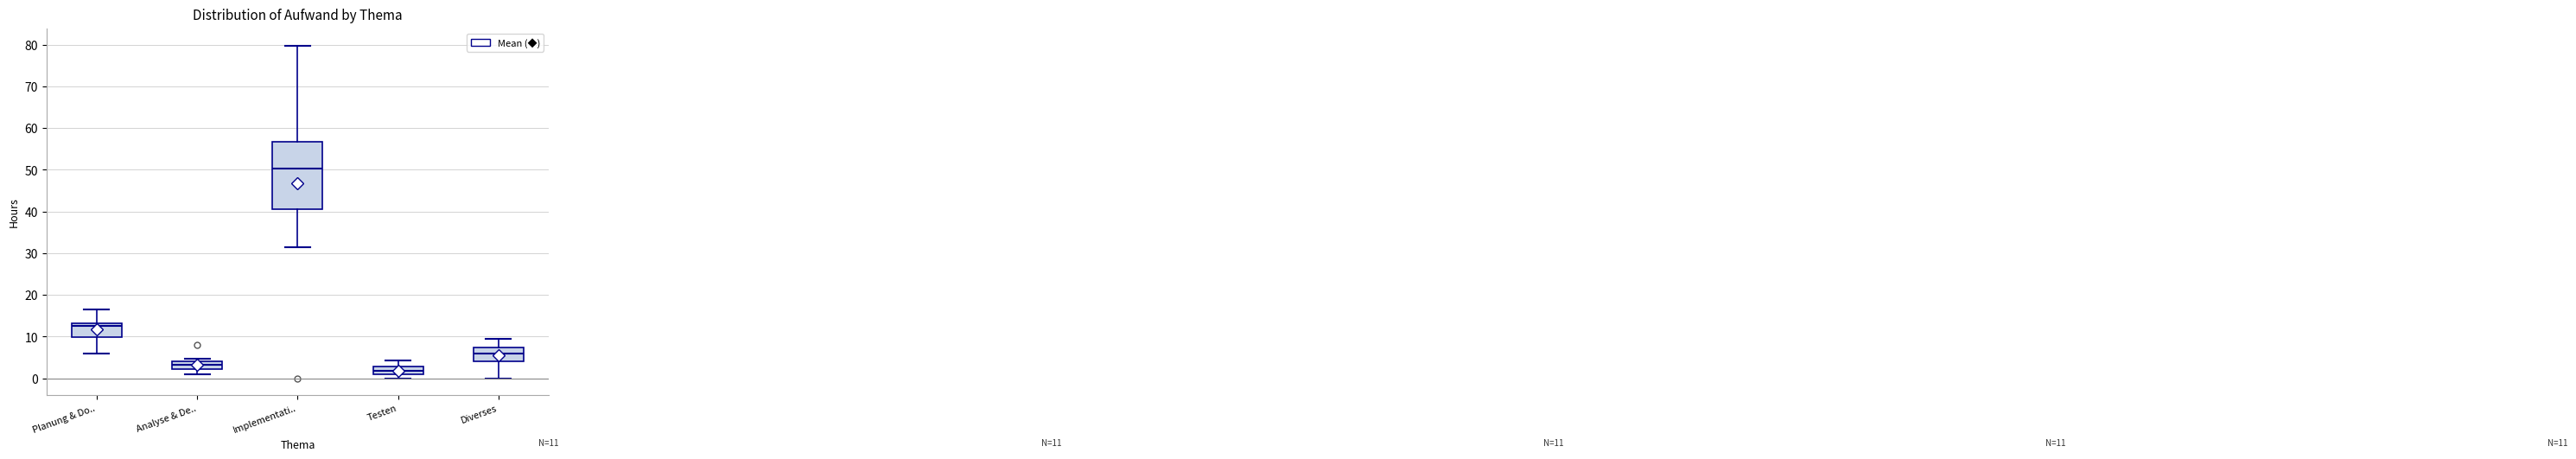

Which box has the lowest median line?

Testen